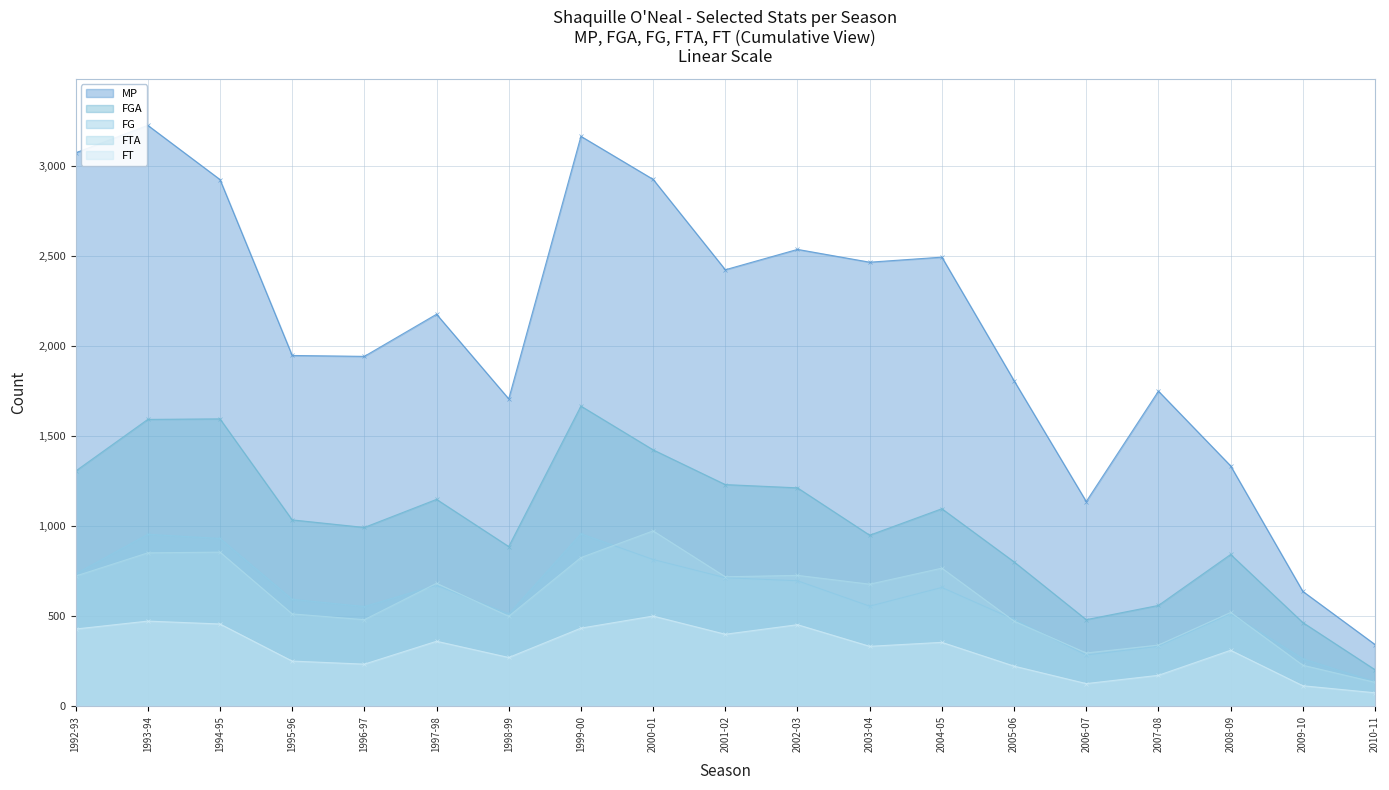

What is the minimum value for FTA?

131